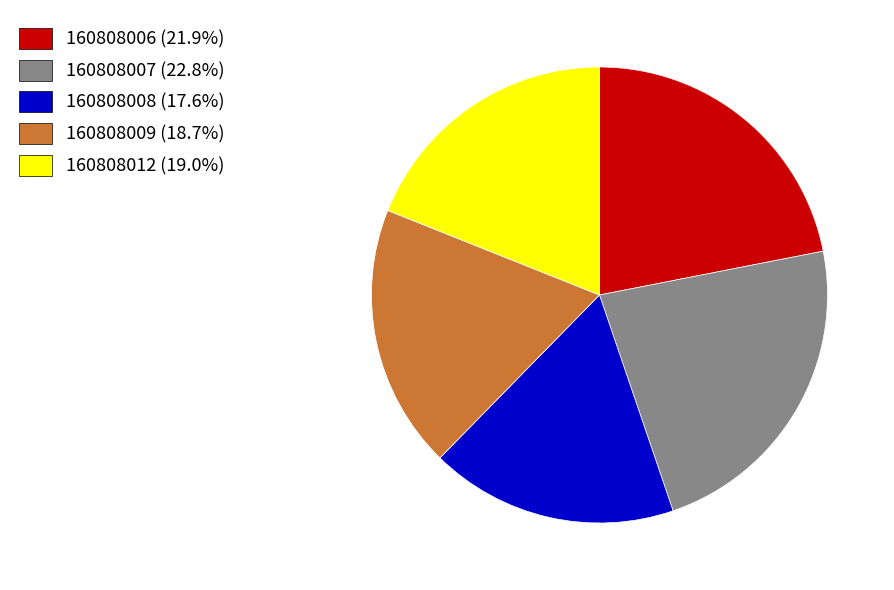

How many segments does this pie chart have?

5